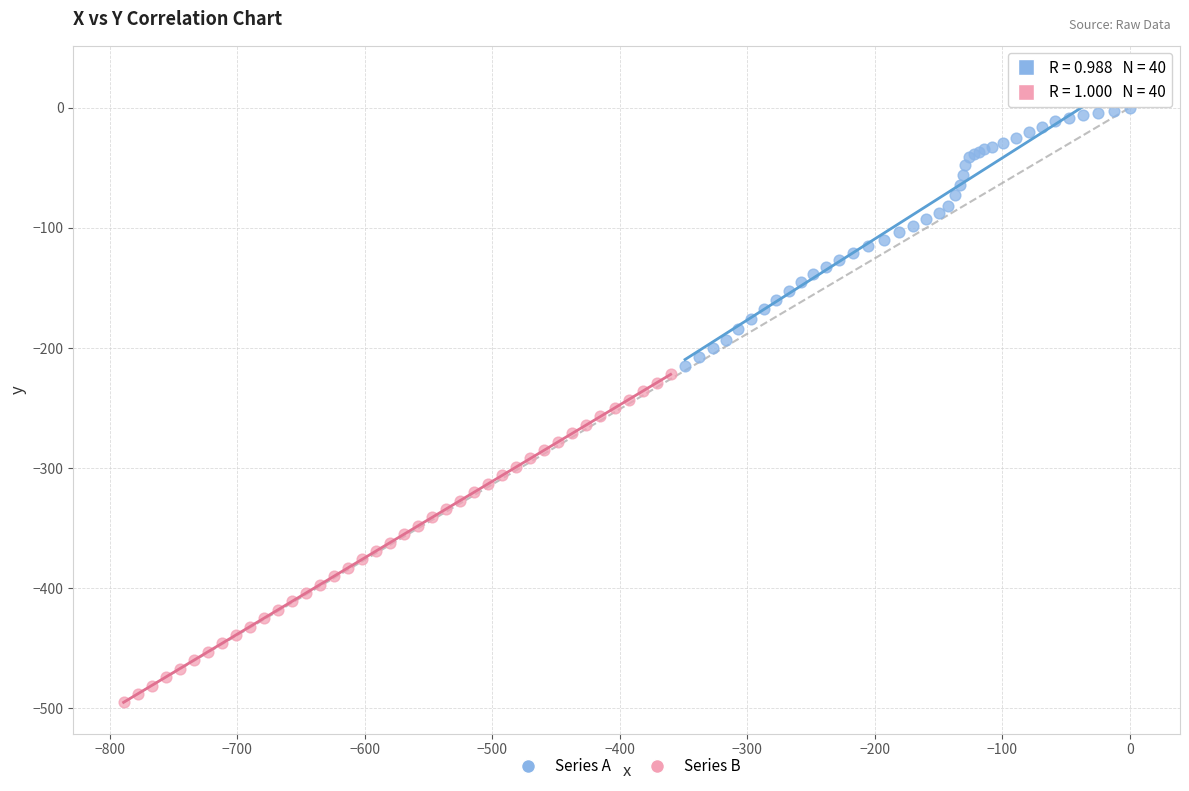

Which series has the largest Y range (max minus min)?

Series B